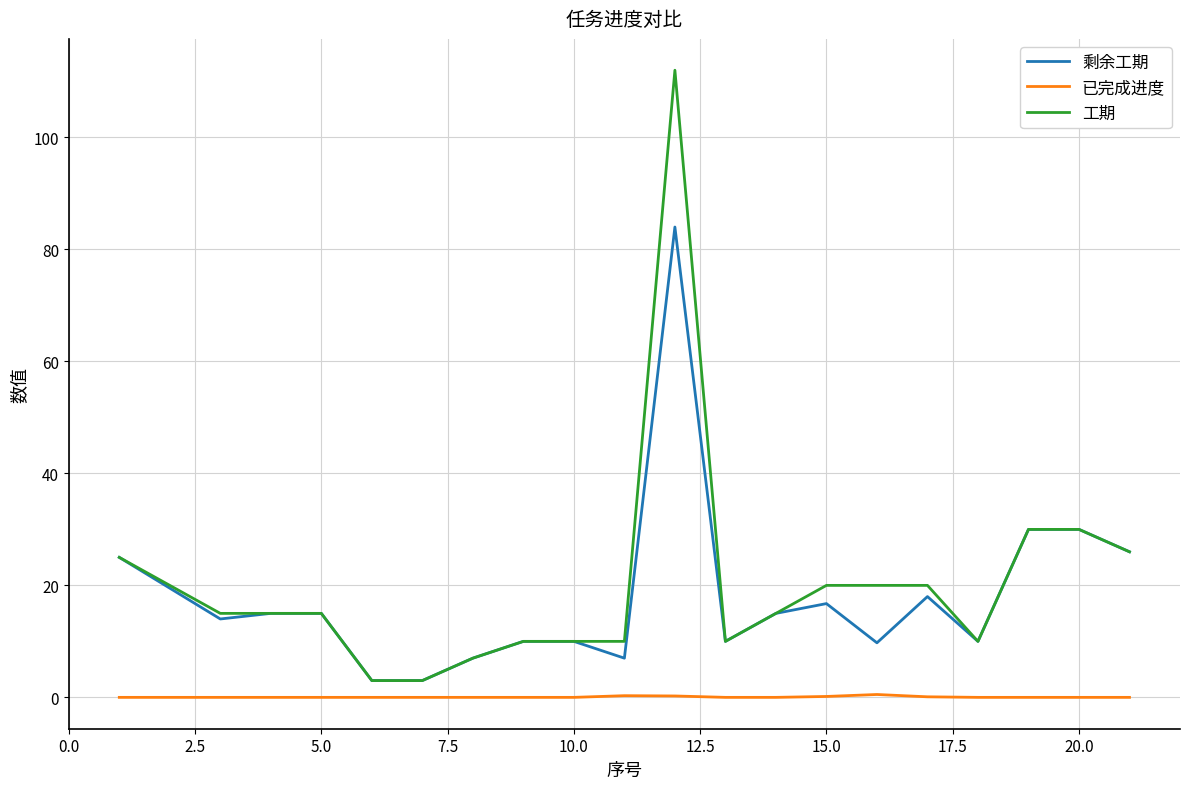

True or false: 已完成进度 and 剩余工期 intersect in this chart.

False